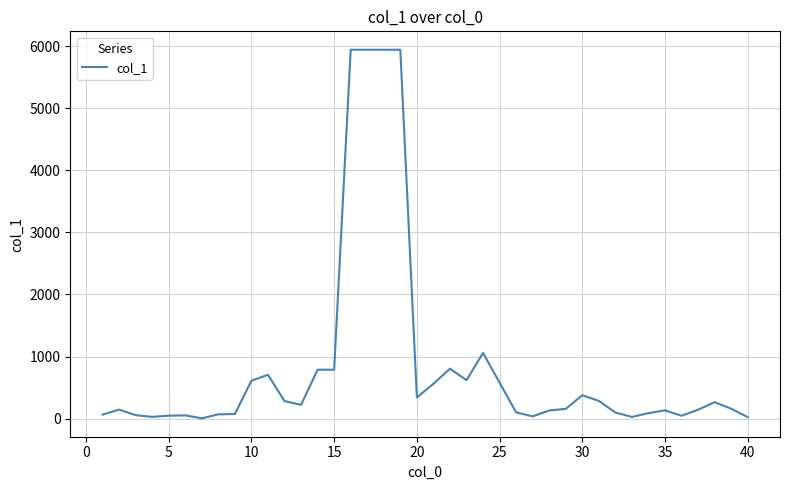

What is the maximum value shown in the chart?

5940